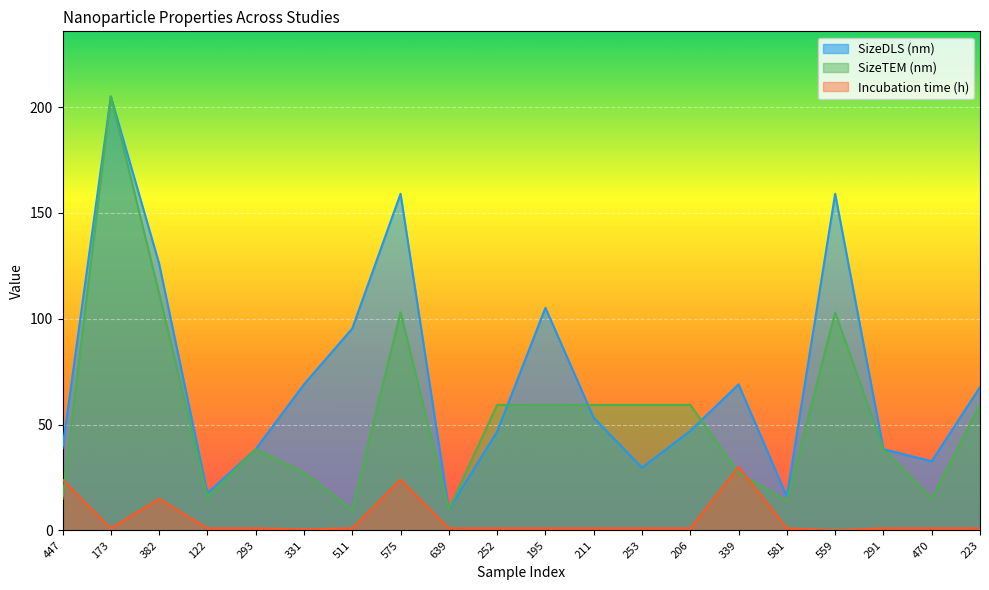

True or false: SizeDLS (nm) has a value of 345.3 at 173.

False